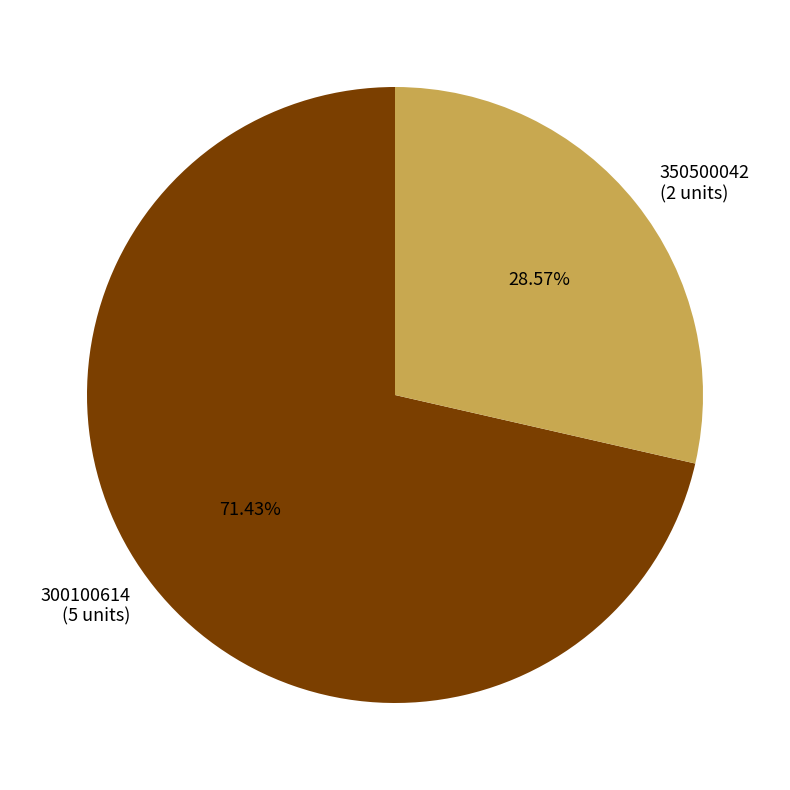

How many segments does this pie chart have?

2